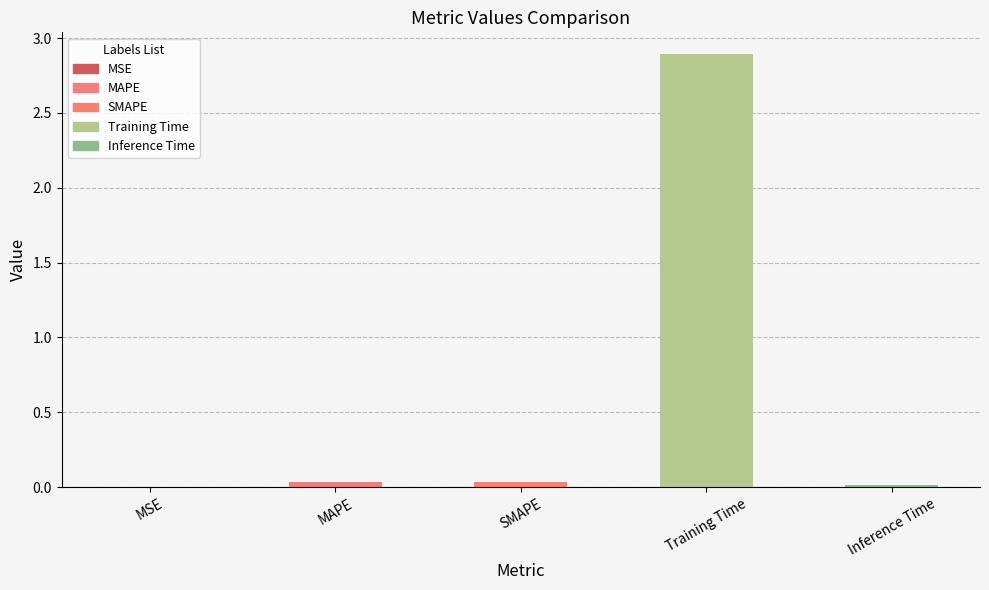

Between MSE and MAPE, which is larger?

MAPE